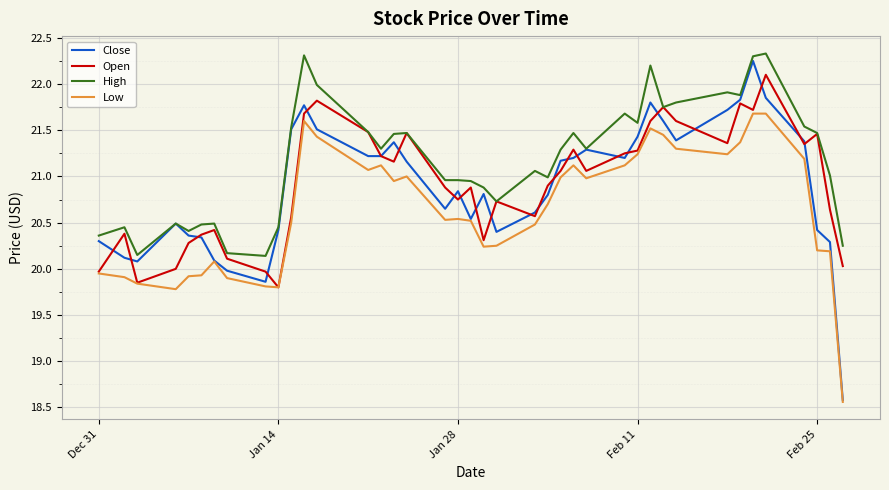

How many lines are shown in the chart?

4